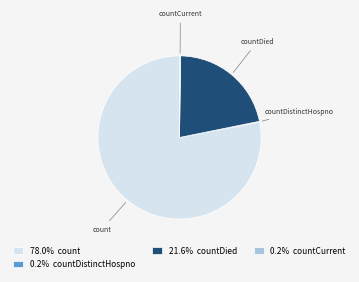

Does count represent more than half of the total?

Yes